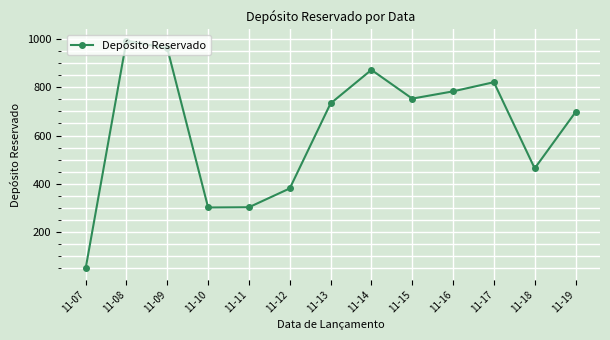

What value does the data have at 11-10, to the nearest 50?

300